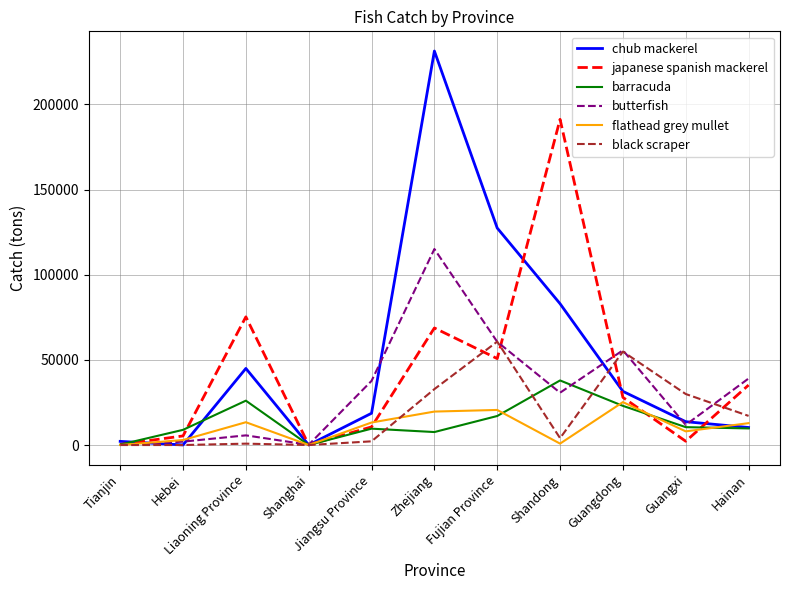

Which series has the widest spread of values?

chub mackerel